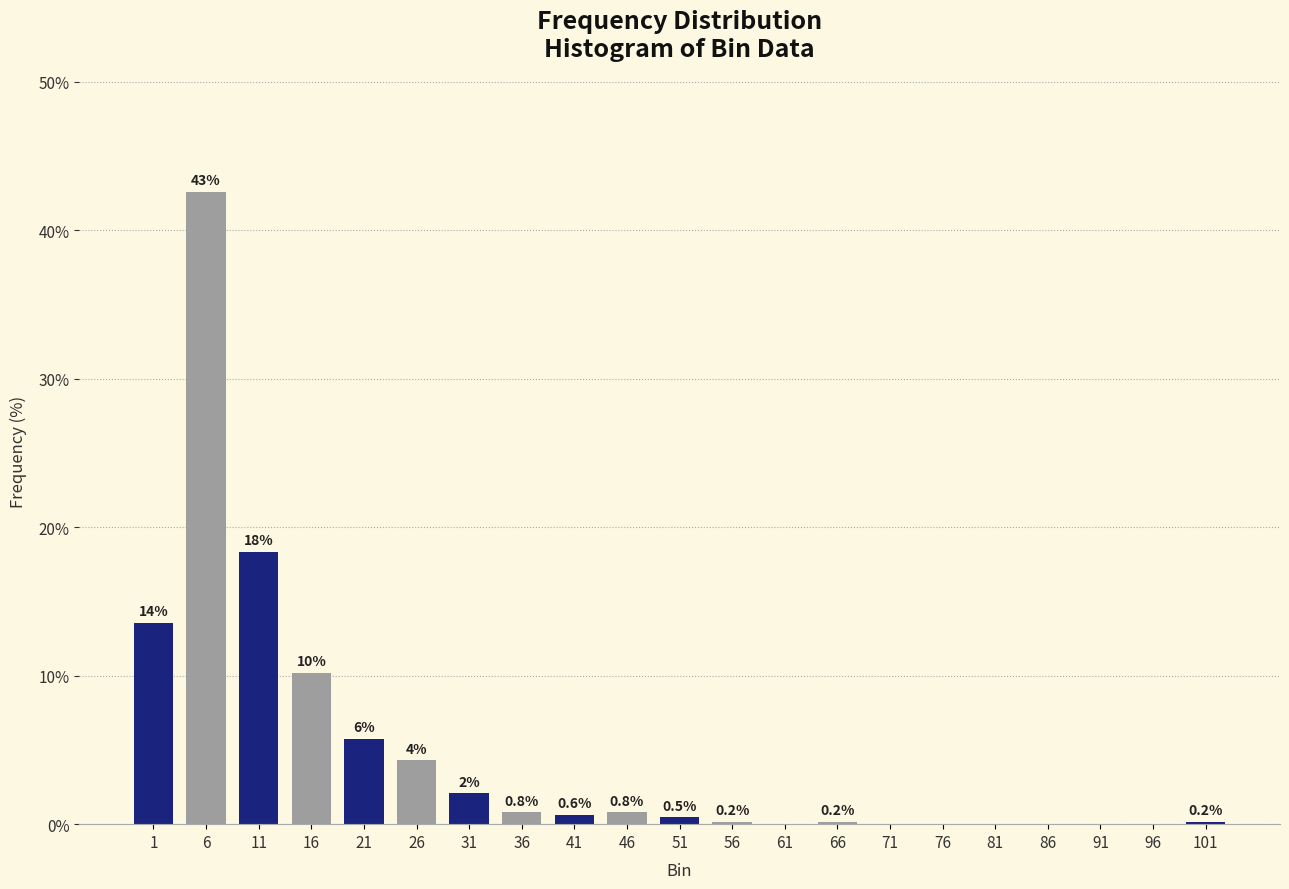

Between 71 and 21, which is larger?

21